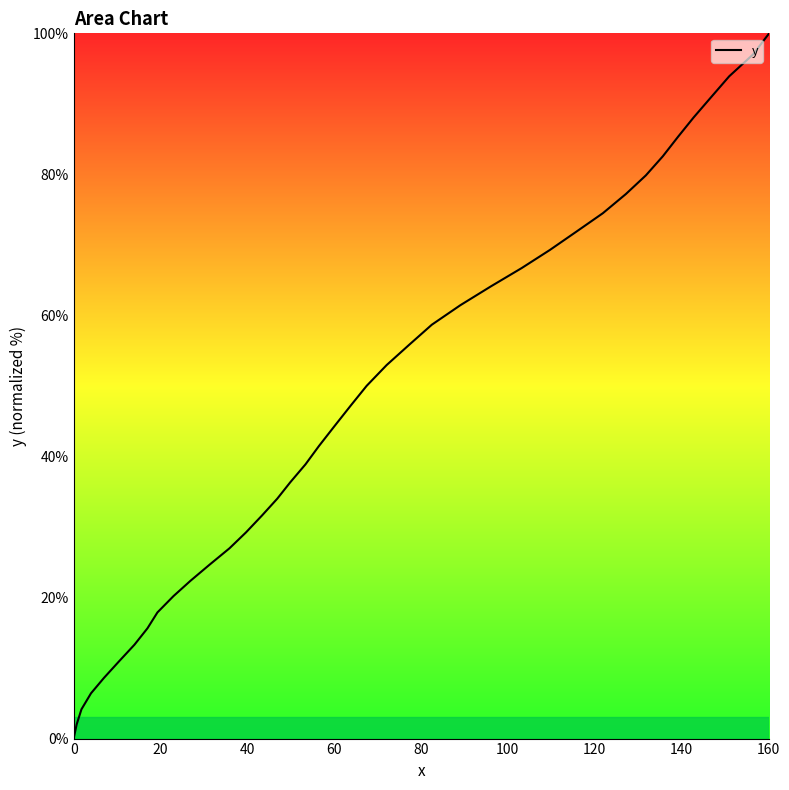

Does the chart have visible grid lines?

No